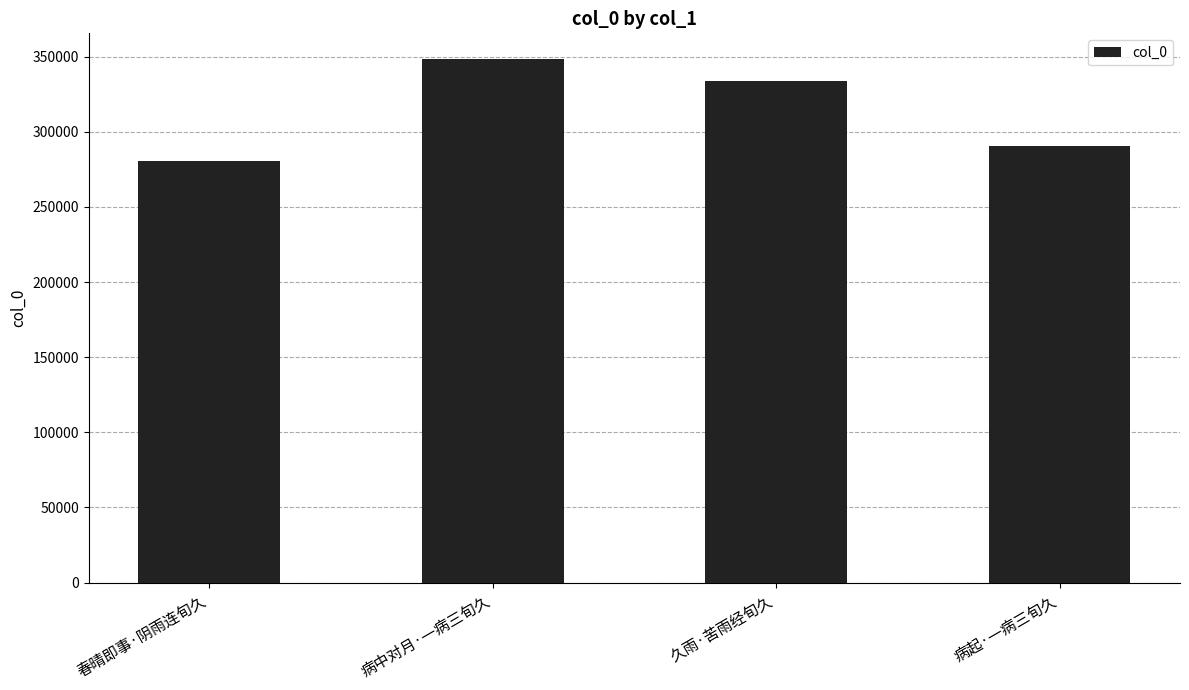

The value at 春晴即事·阴雨连旬久 is 413801. True or false?

False